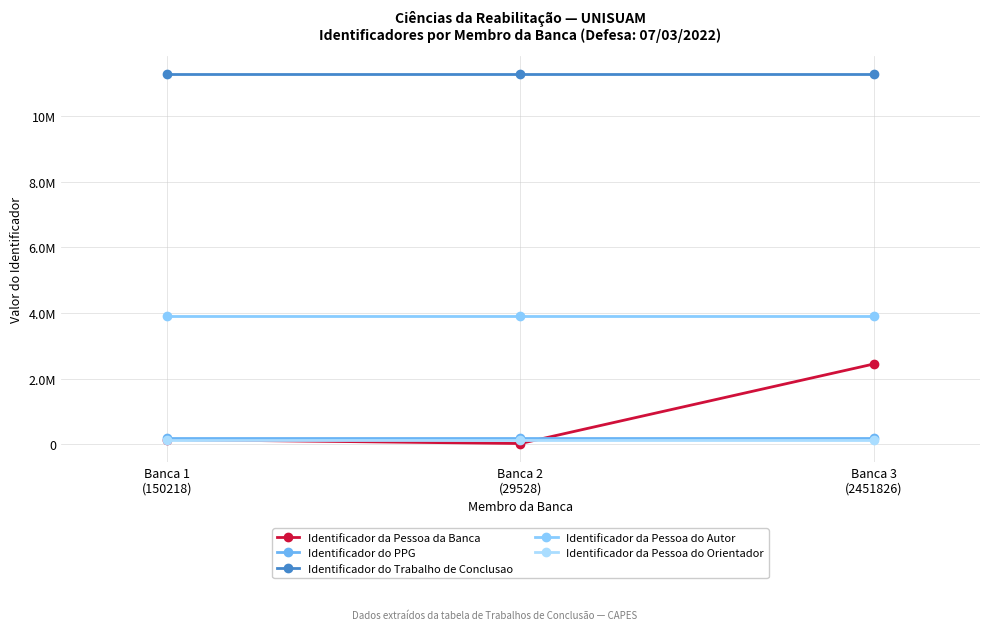

Is this an area chart (filled region under the line)?

No